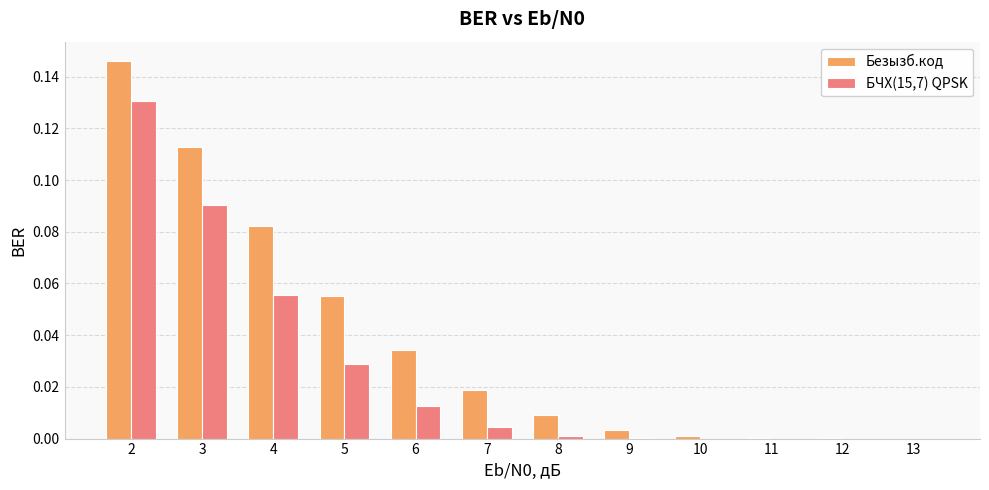

Is it true that БЧХ(15,7) QPSK equals 0.0 at 9?

True